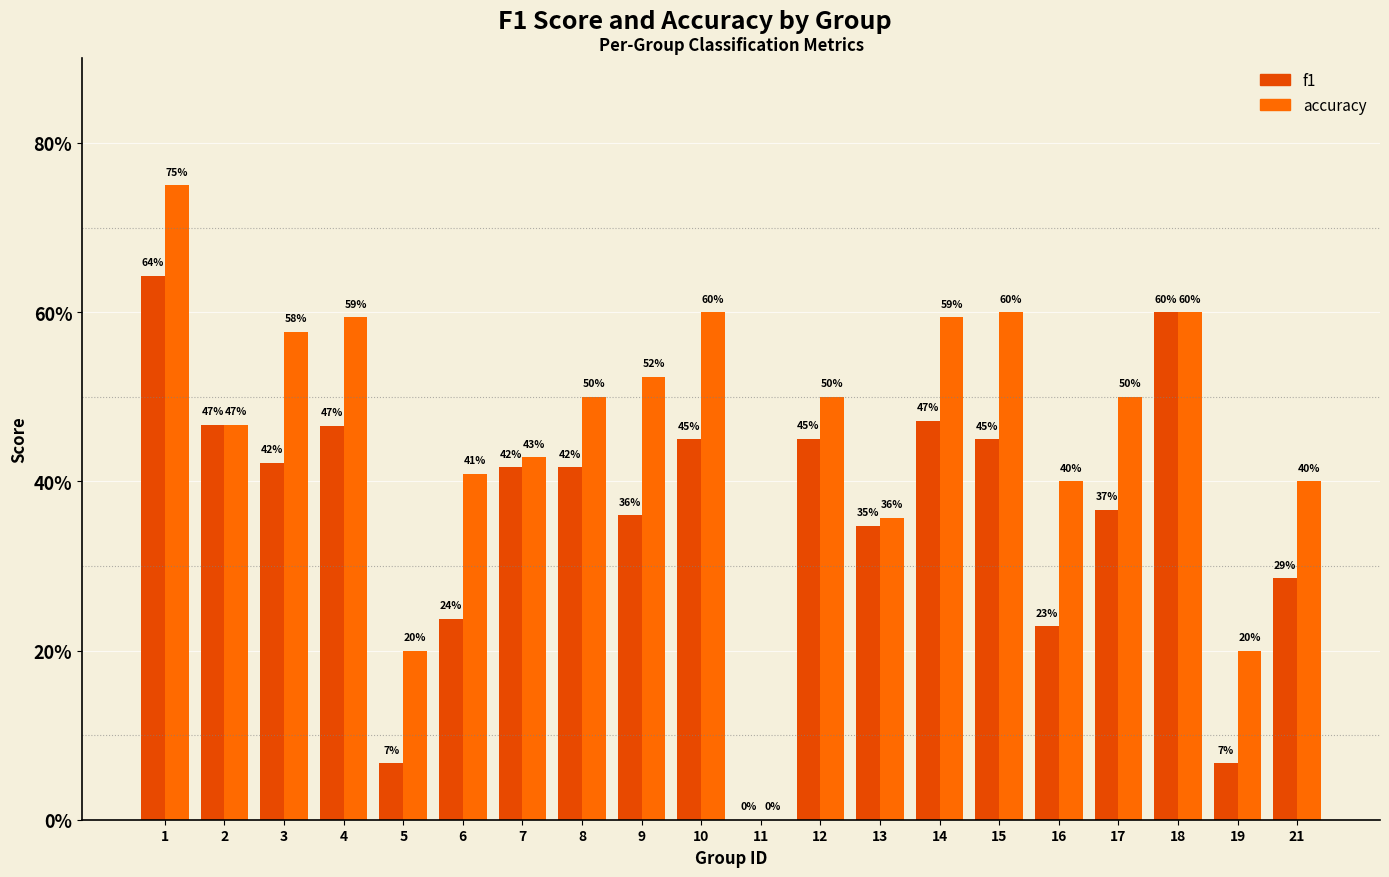

Which label corresponds to the smallest value in the chart?

11